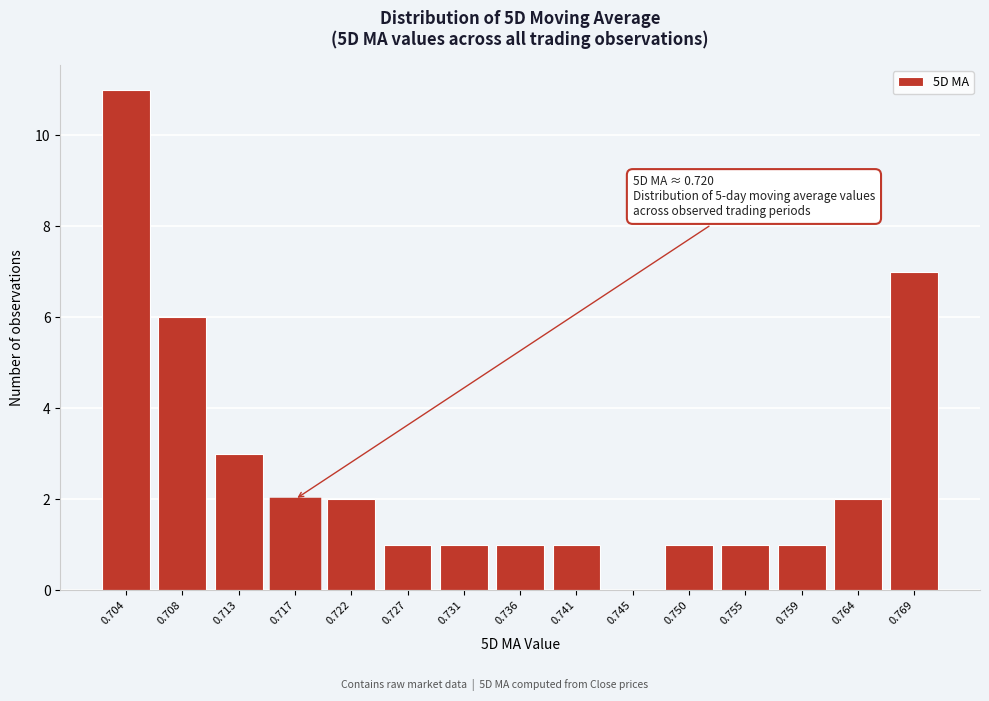

Reading right to left, transcribe all the data shown in this chart.

0.769=7	0.764=2	0.759=1	0.755=1	0.750=1	0.745=0	0.741=1	0.736=1	0.731=1	0.727=1	0.722=2	0.717=2	0.713=3	0.708=6	0.704=11